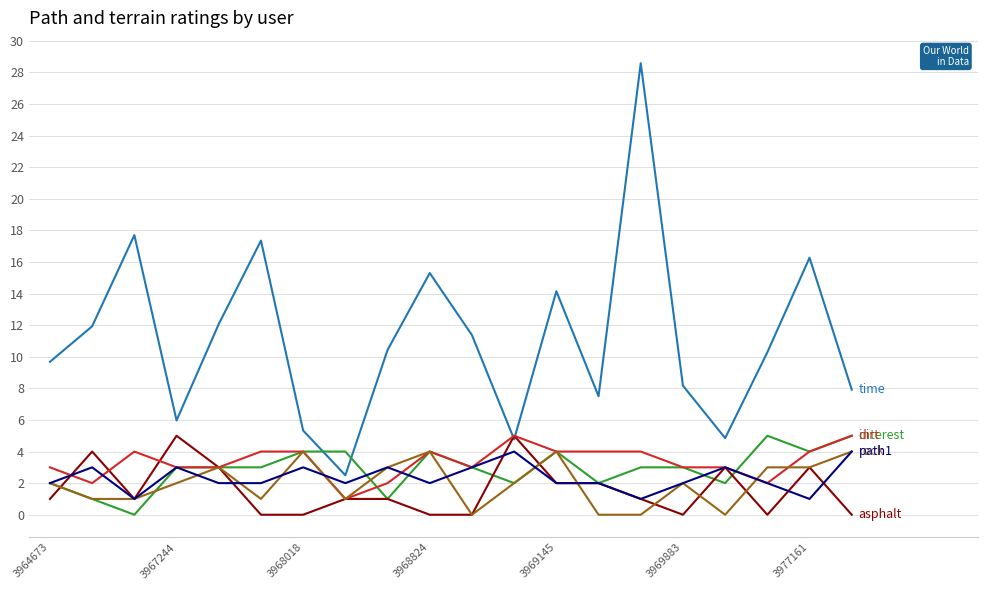

What is the maximum value shown in the chart?

28.6